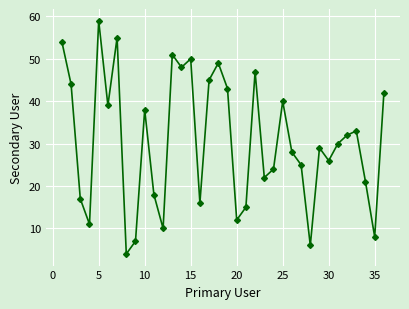

Reading left to right, extract all data points from this chart.

54	44	17	11	59	39	55	4	7	38	18	10	51	48	50	16	45	49	43	12	15	47	22	24	40	28	25	6	29	26	30	32	33	21	8	42